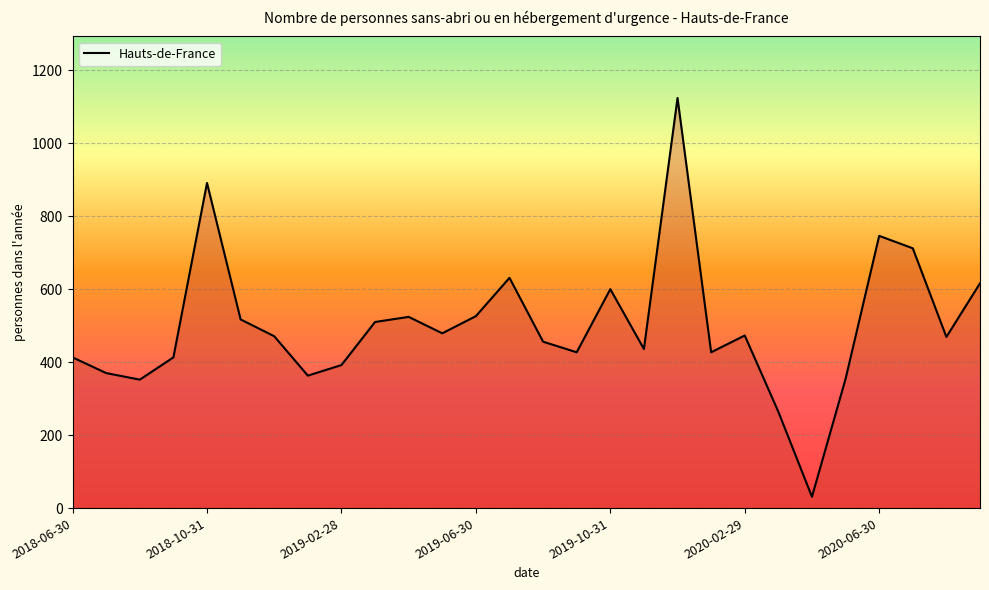

What is the greatest value displayed?

1124